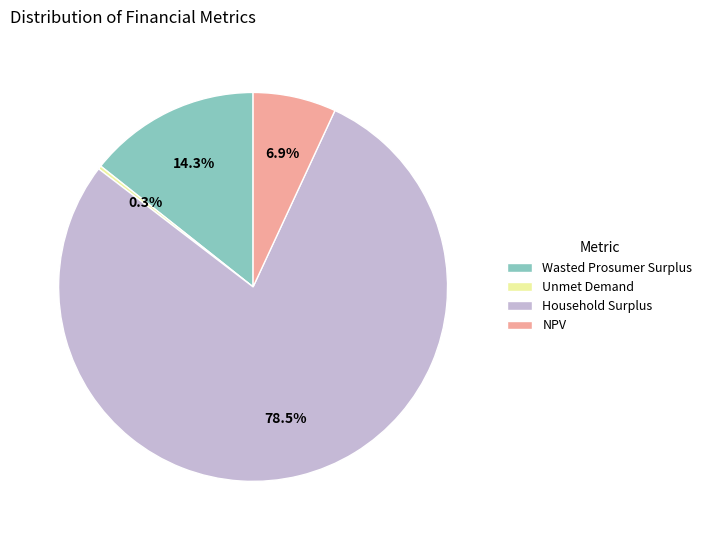

The Household Surplus slice represents 92% of the pie. True or false?

False